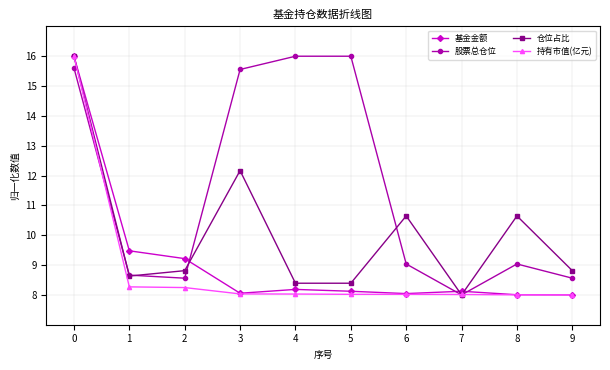

Rank the series at 4 from highest to lowest value.

股票总仓位, 仓位占比, 基金金额, 持有市值(亿元)